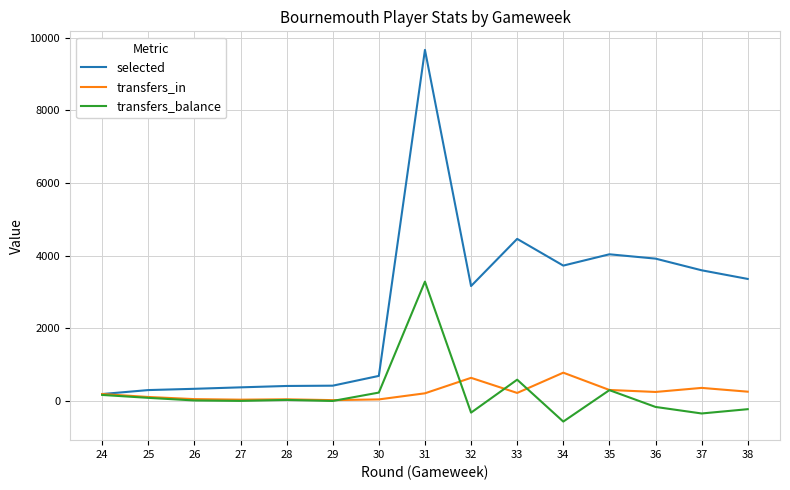

Does the chart have visible grid lines?

Yes